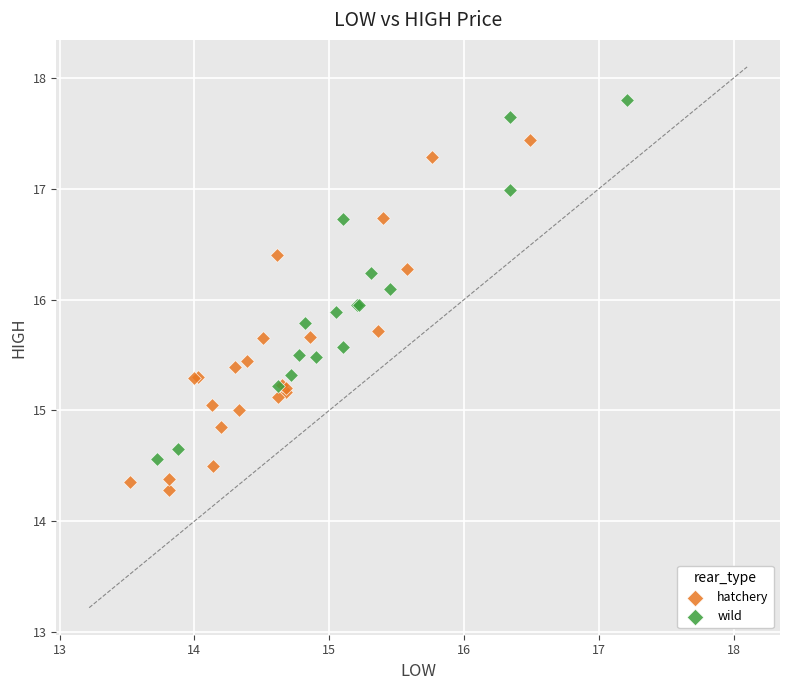

Which series reaches the maximum Y coordinate?

wild